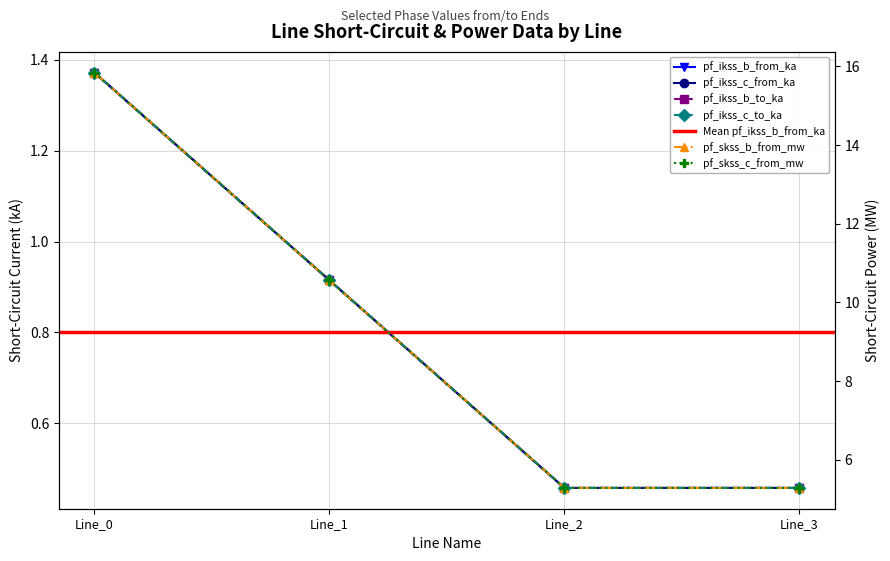

Is it true that pf_ikss_c_to_ka equals 1.4 at Line_0?

True